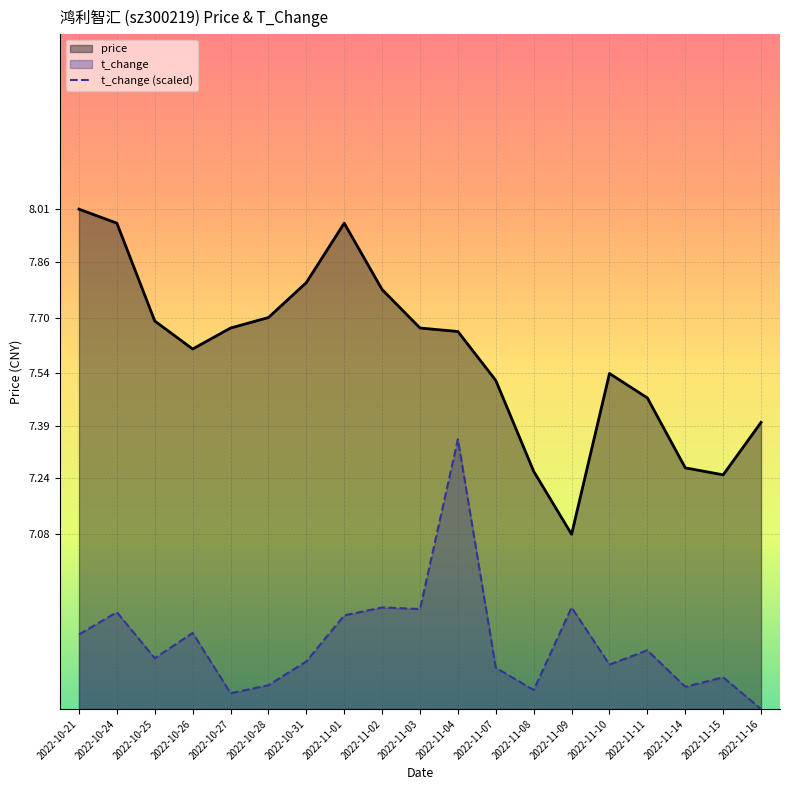

In t_change (scaled), how many points are lower than both neighbors (excluding endpoints)?

6